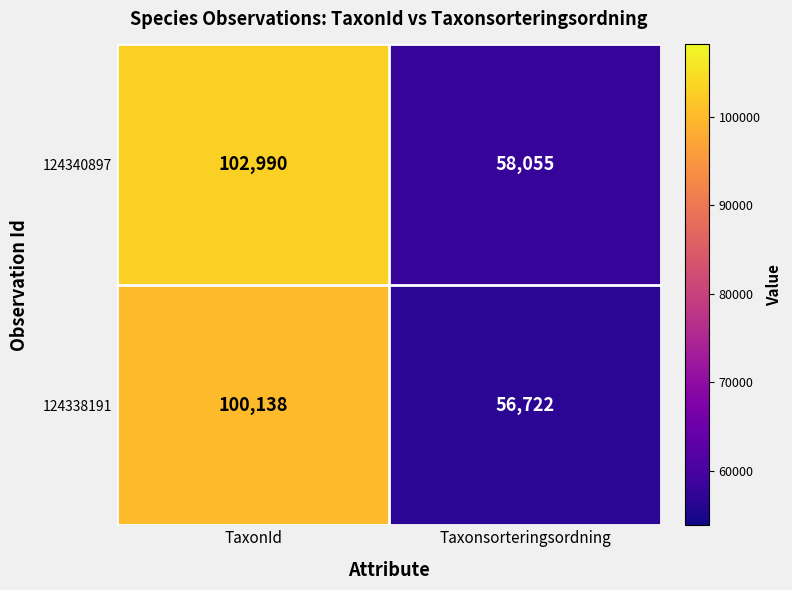

What value does the 124340897 series have at Taxonsorteringsordning?

58055